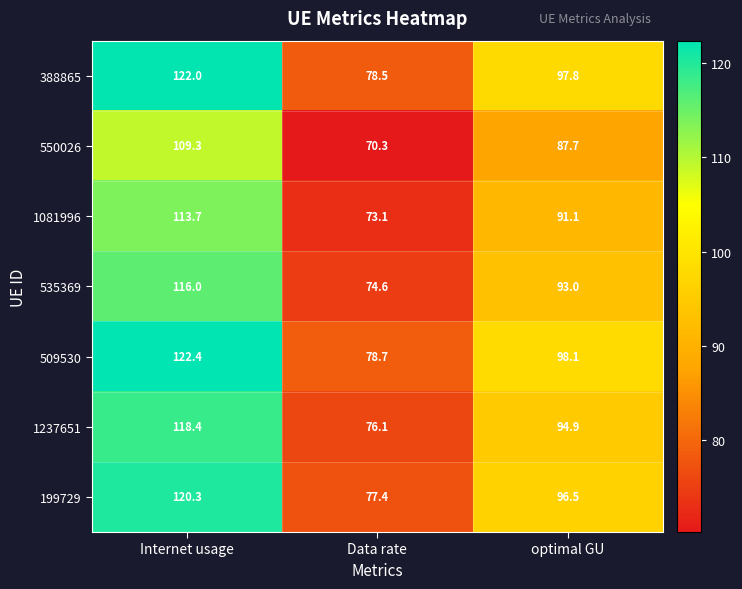

What is the spread (max minus min) of values at Data rate?

8.4